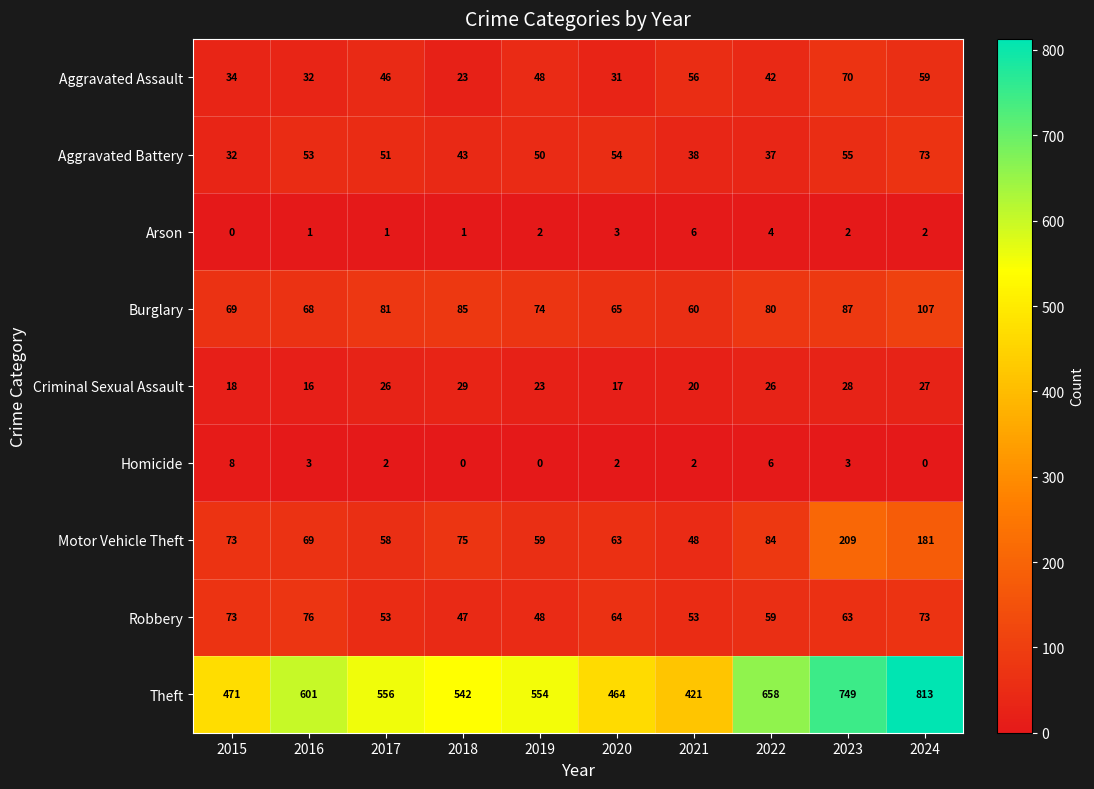

At how many categories does at least one series exceed 573?

4